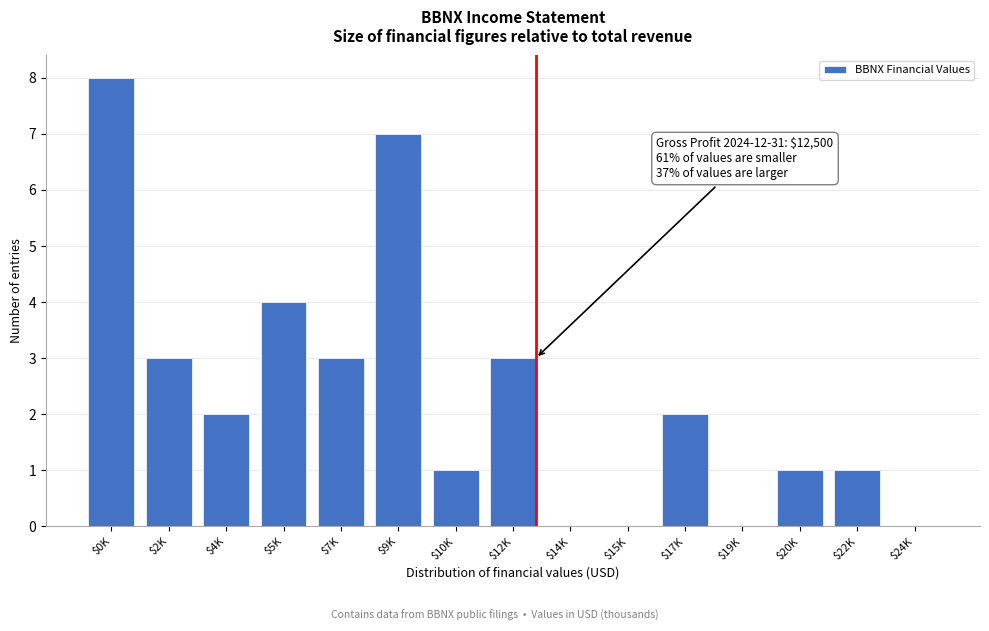

The chart shows a value of 0 at $24K. True or false?

True